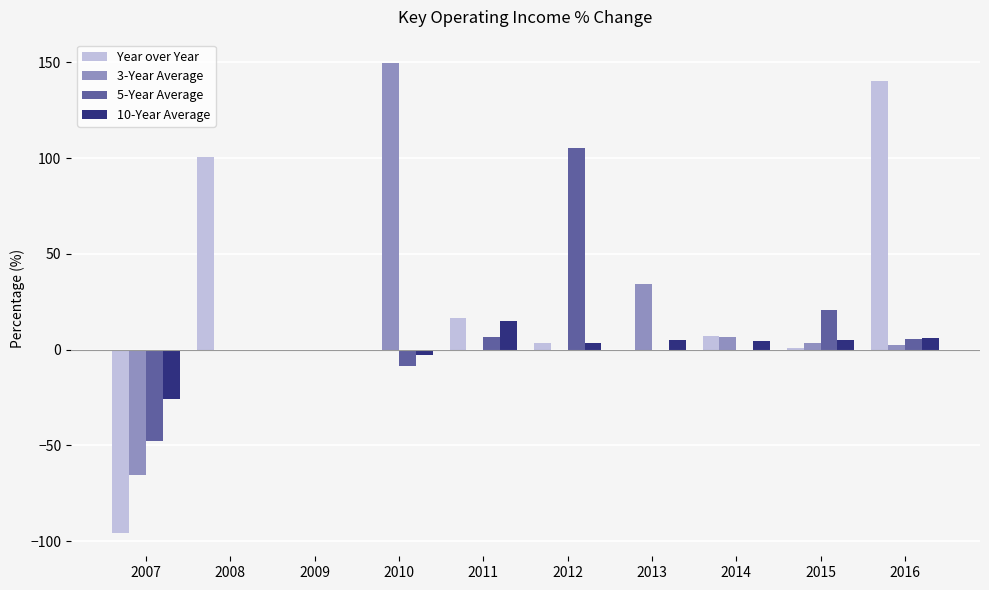

At which category is the sum across all series the highest?

2016